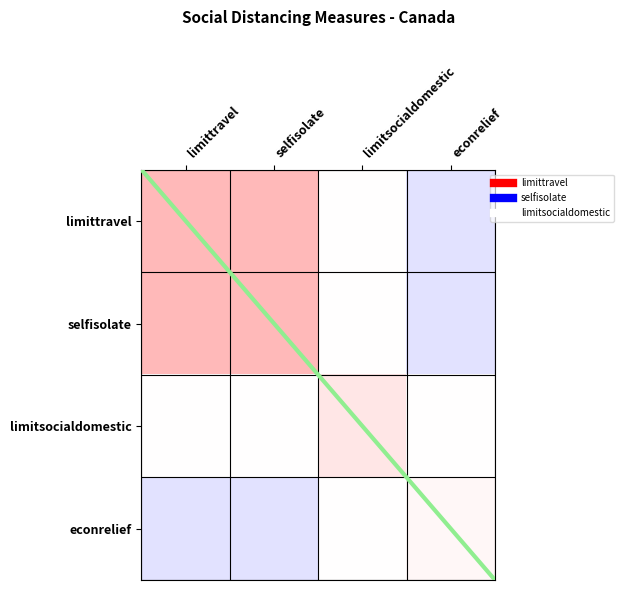

Which category has the highest value in the limitsocialdomestic series?

limitsocialdomestic